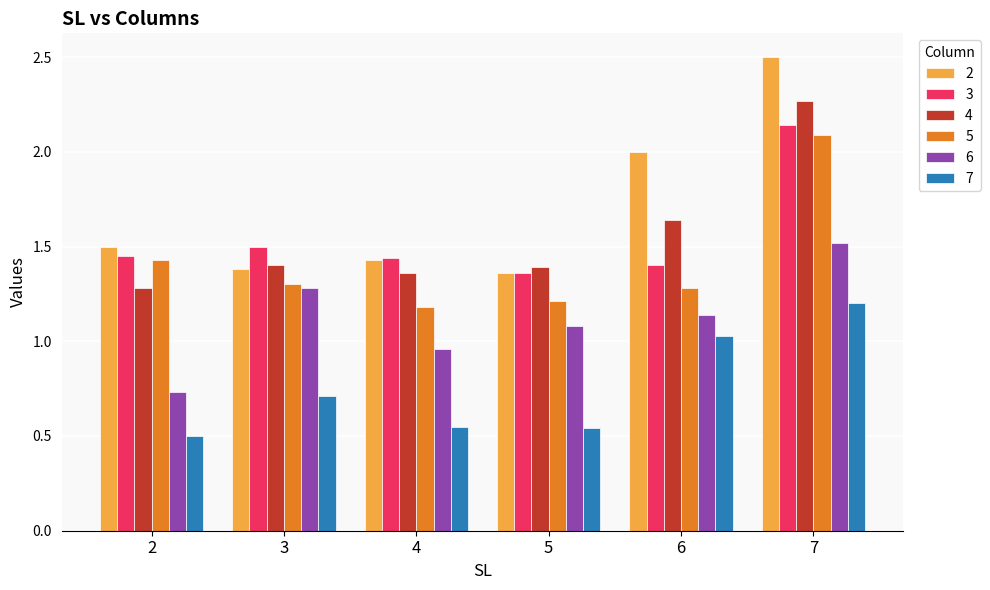

What is the difference between the maximum and minimum values in the 3 series?

0.8